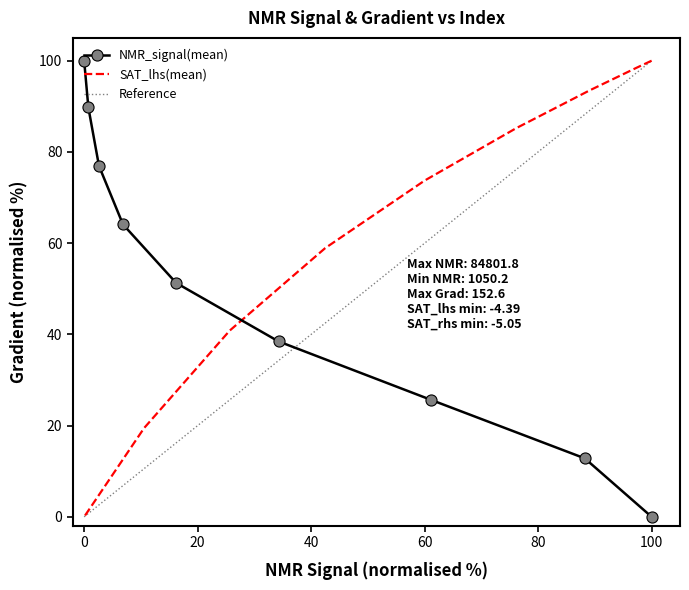

What is the highest value of the NMR_signal(mean) series?

100.0